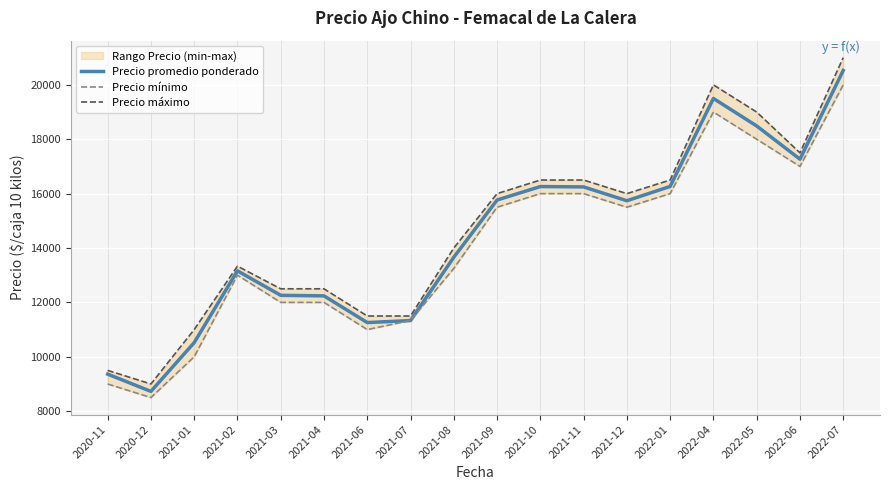

In Precio promedio ponderado, how many points are lower than both neighbors (excluding endpoints)?

4